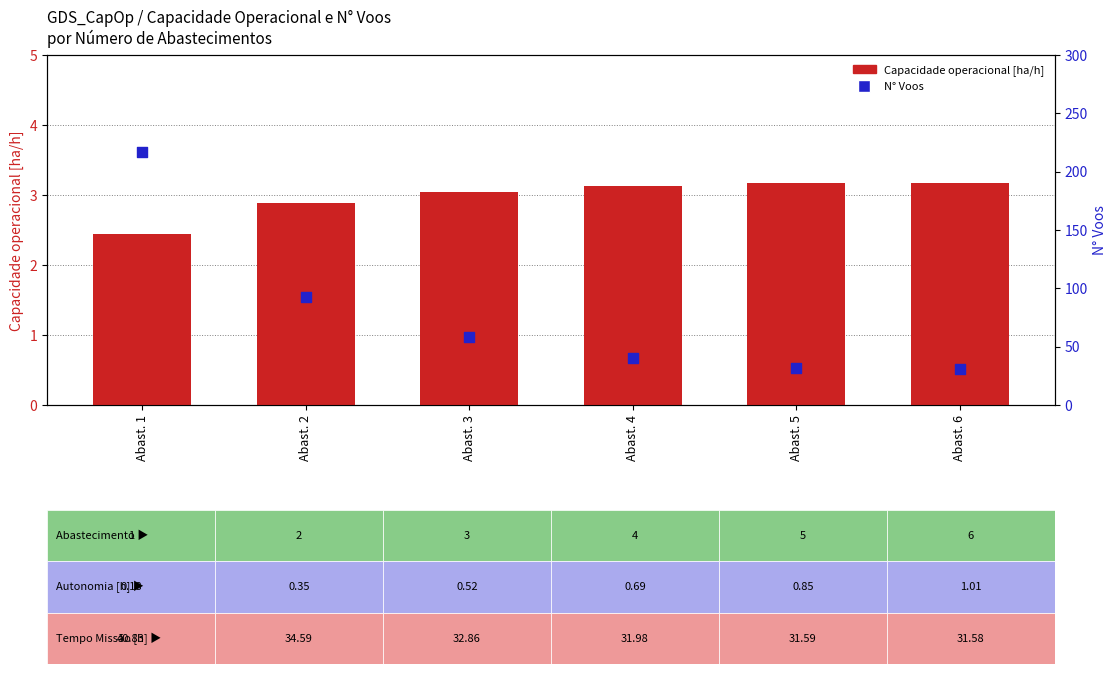

Is the value of Capacidade operacional [ha/h] at Abast. 4 greater than the value of N° Voos at Abast. 2?

No